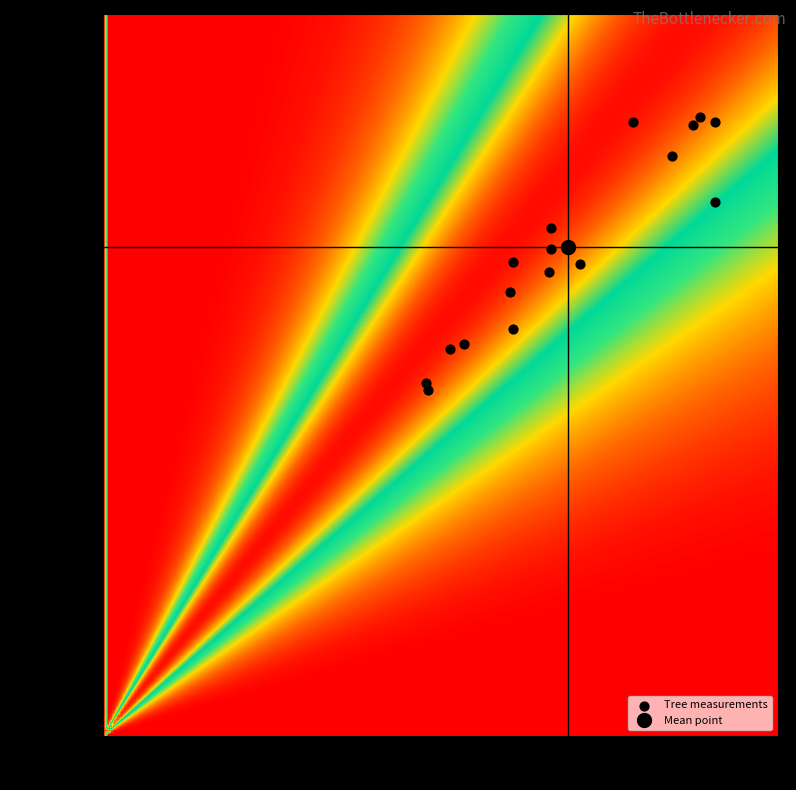

What is the range of X values (max minus min)?

120